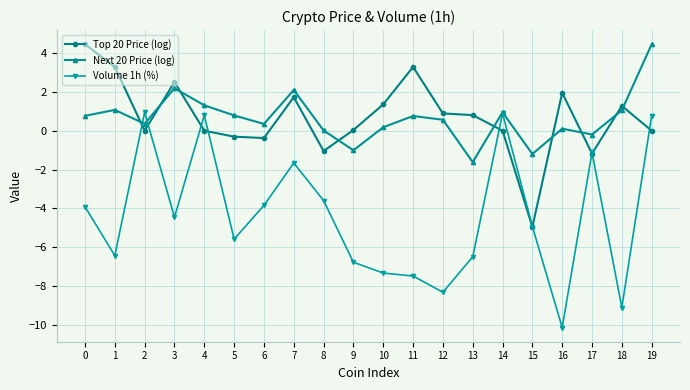

At which label does Top 20 Price (log) reach its minimum?

15